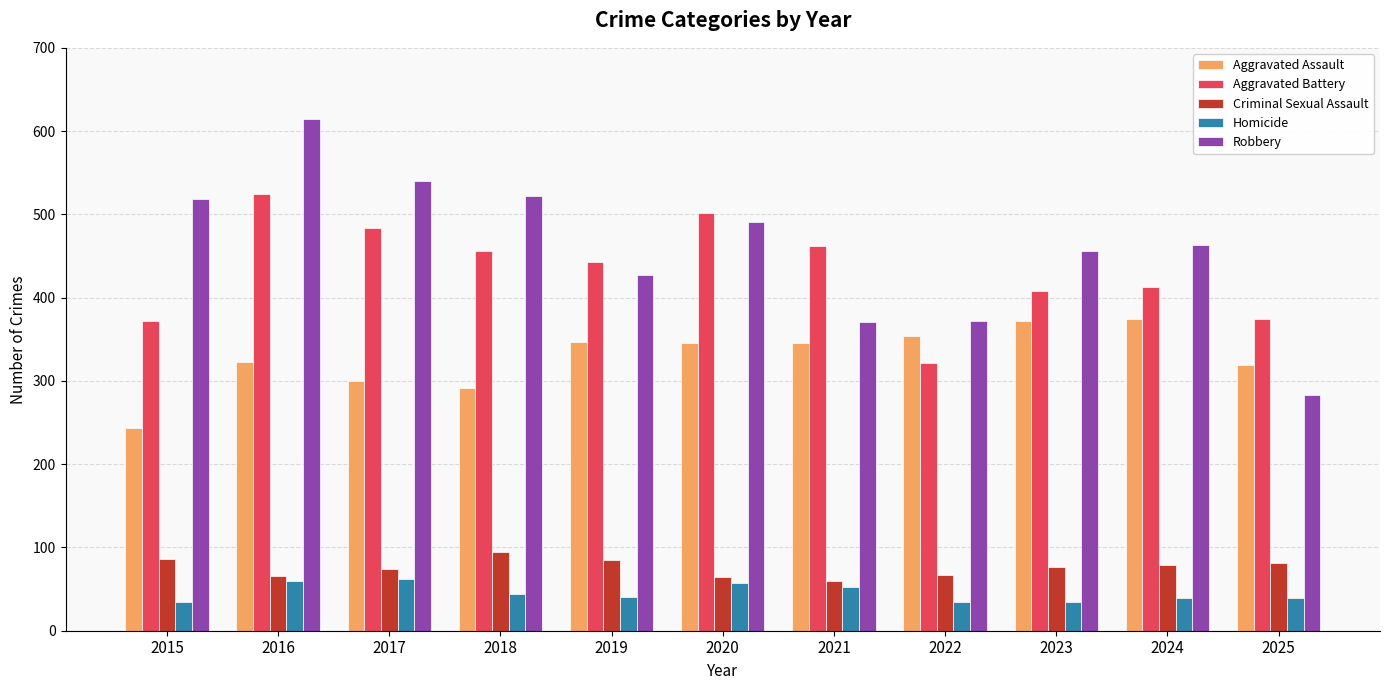

What is the minimum value shown in the chart?

35